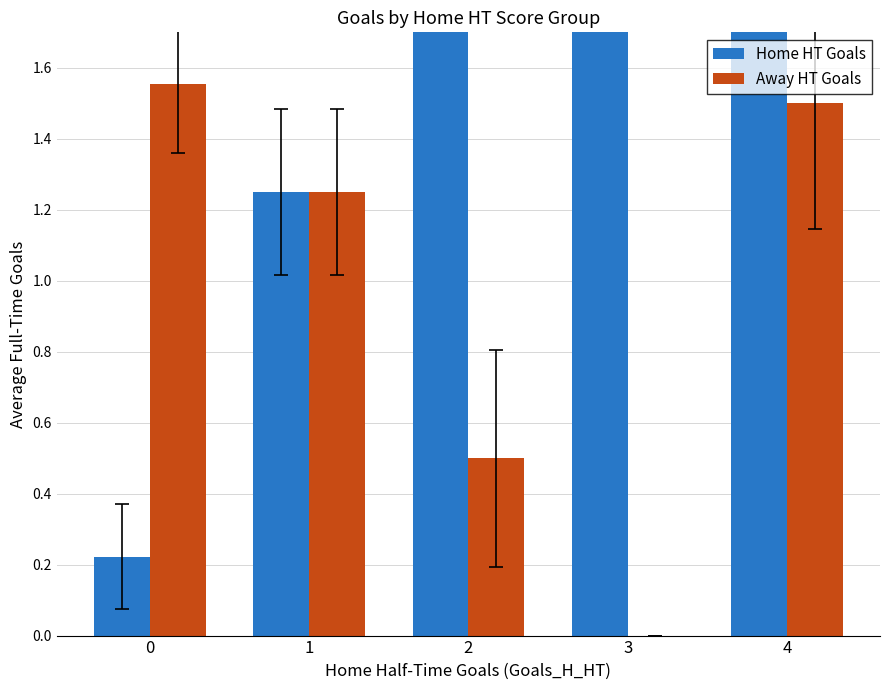

How many distinct data groups are displayed?

2